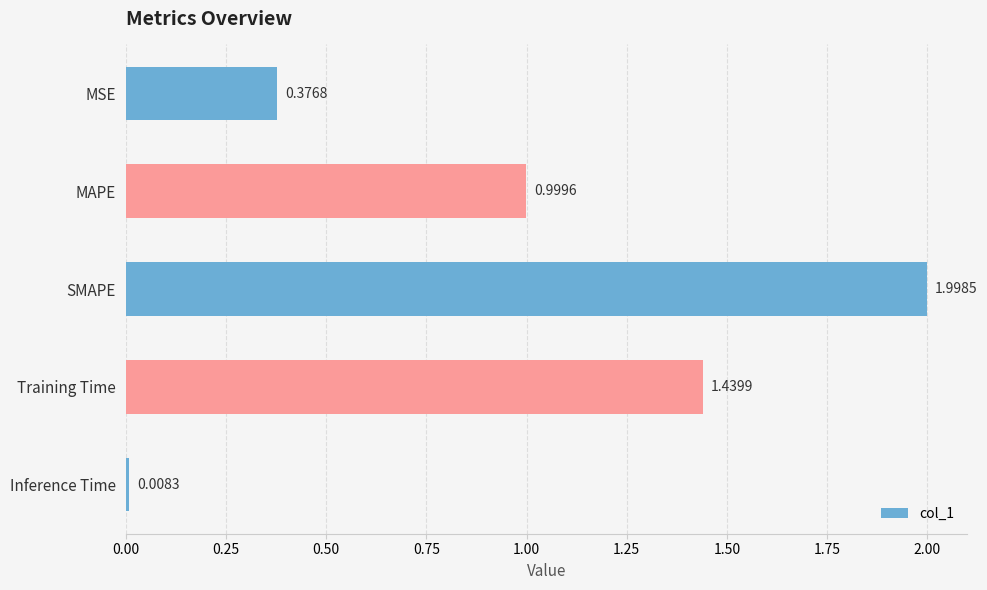

Where is the data nearest to the value 1?

MAPE